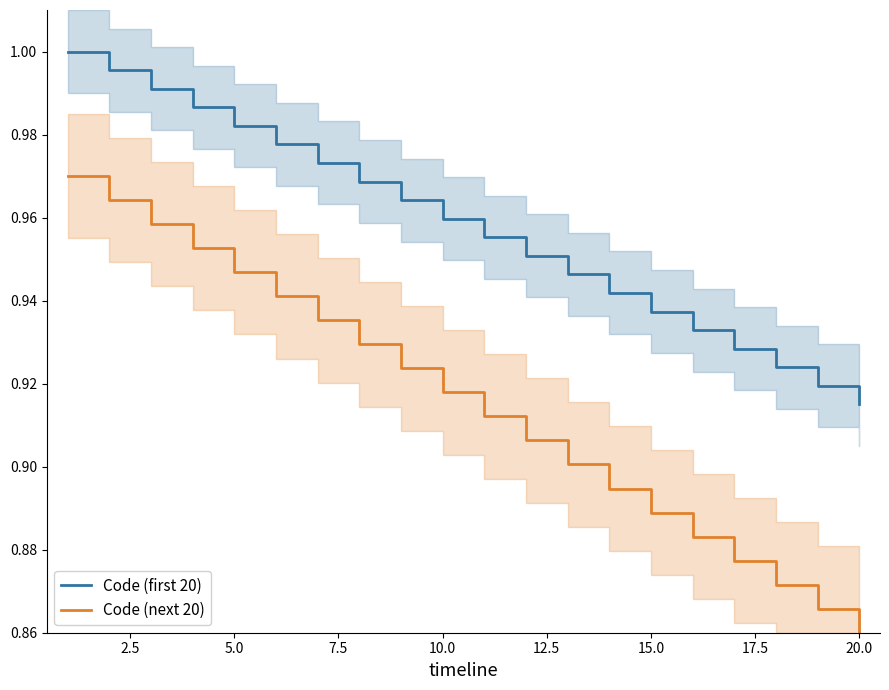

True or false: Code (next 20) and Code (first 20) cross at least once.

False